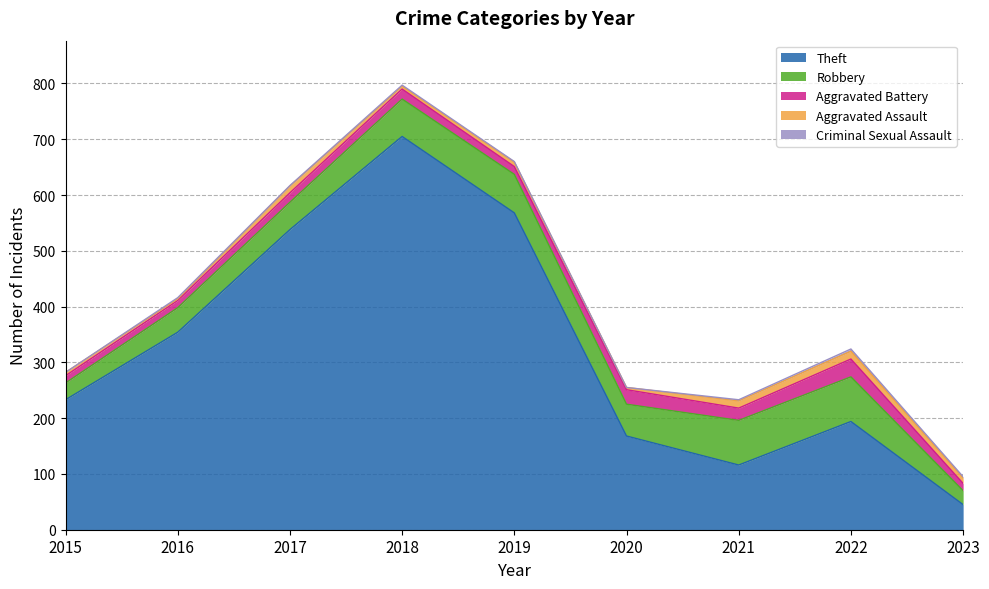

At which category does Criminal Sexual Assault reach its first local peak?

2016